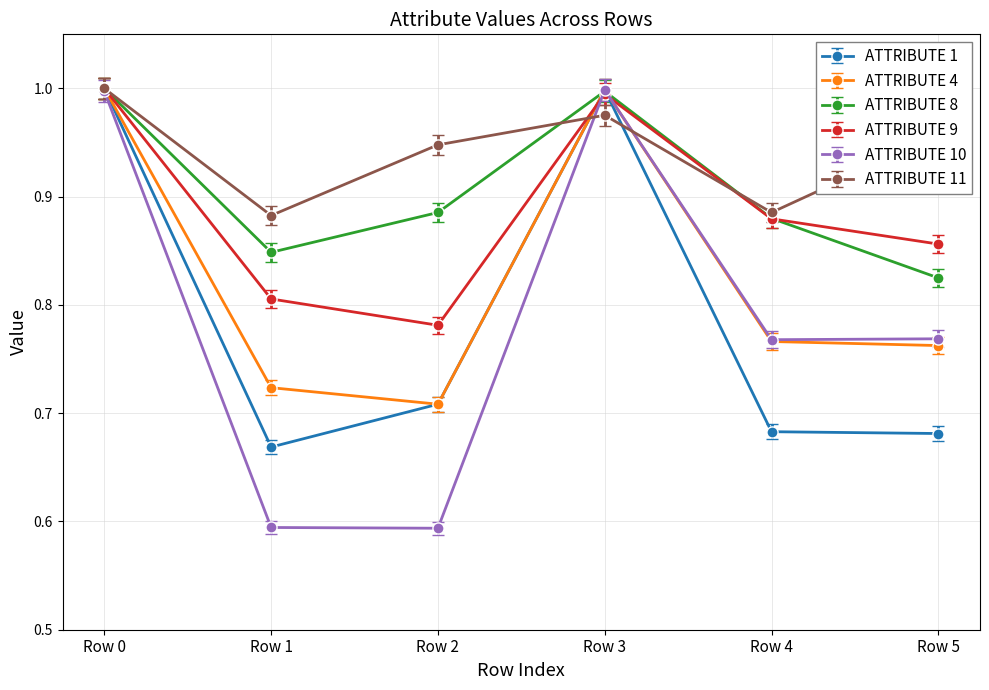

Is it true that ATTRIBUTE 11 equals 0.3 at Row 3?

False